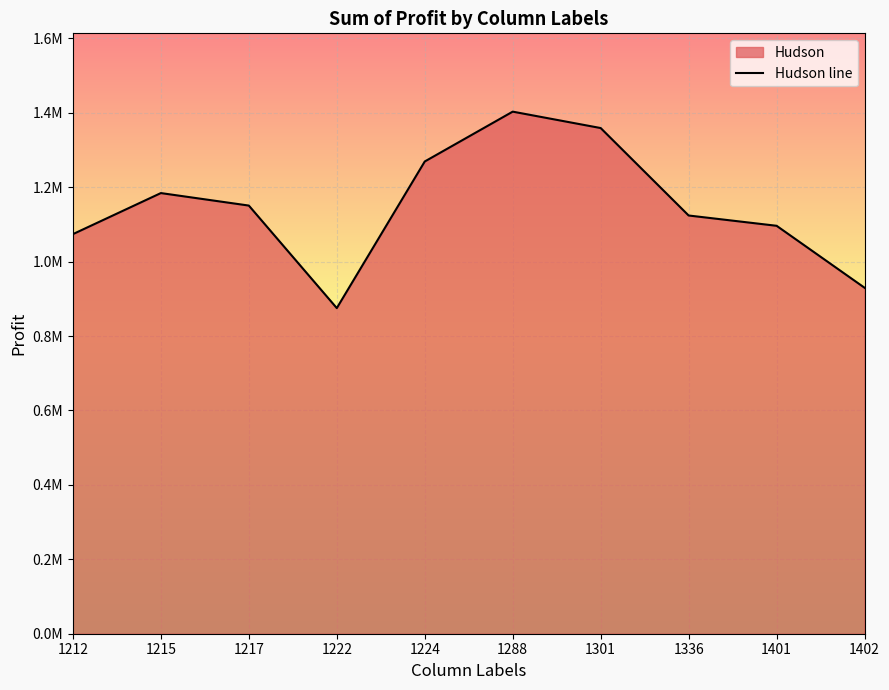

Rank the categories by value from highest to lowest.

1288, 1301, 1224, 1215, 1217, 1336, 1401, 1212, 1402, 1222